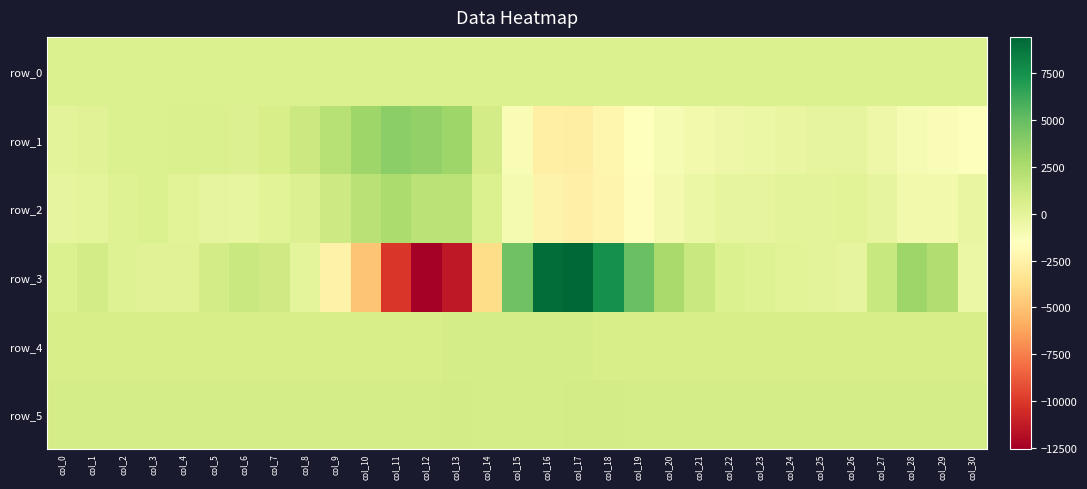

What is the minimum value shown in the chart?

-12527.0